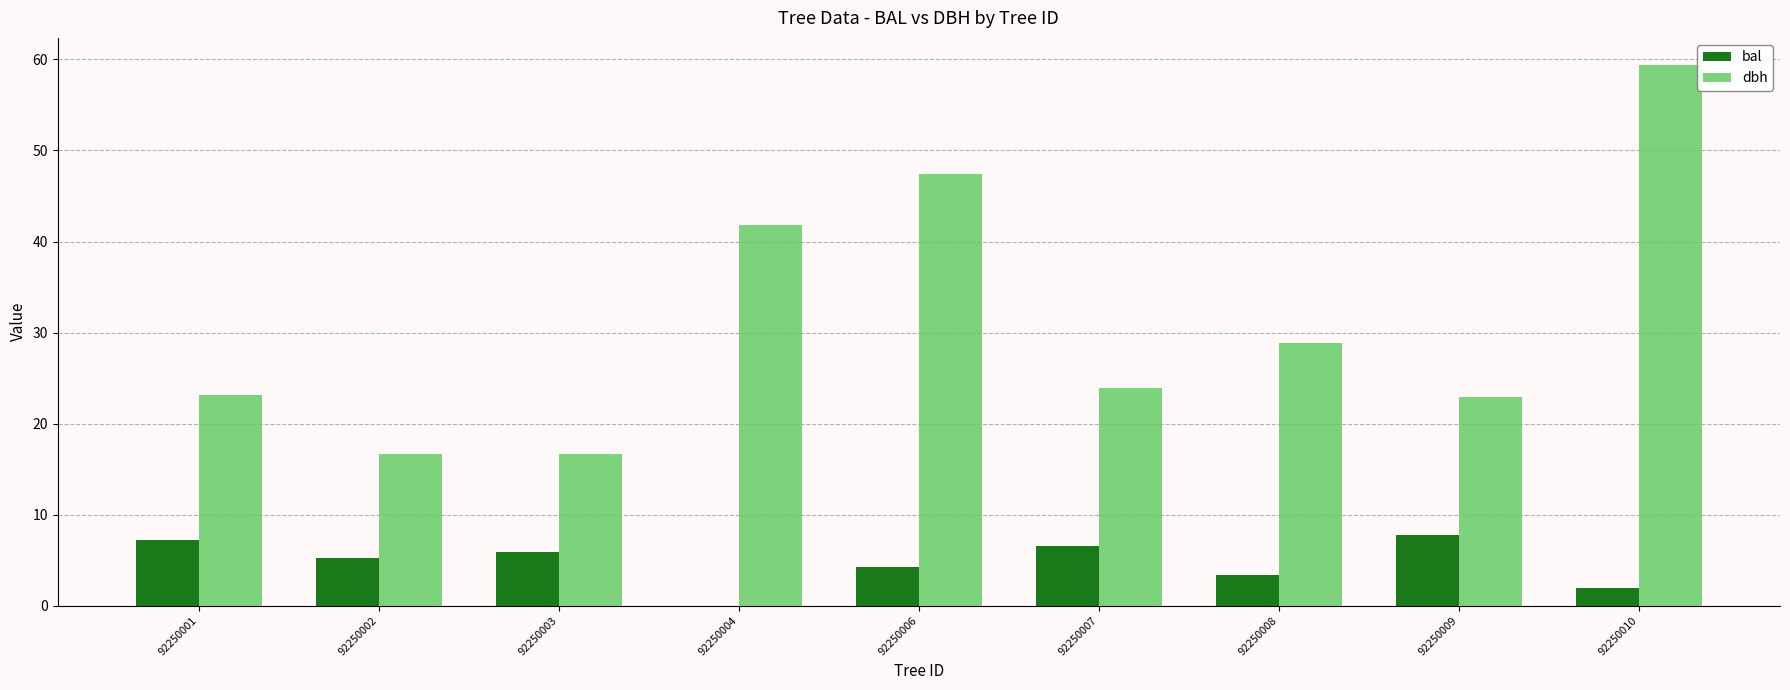

What is the highest value of the bal series?

7.8